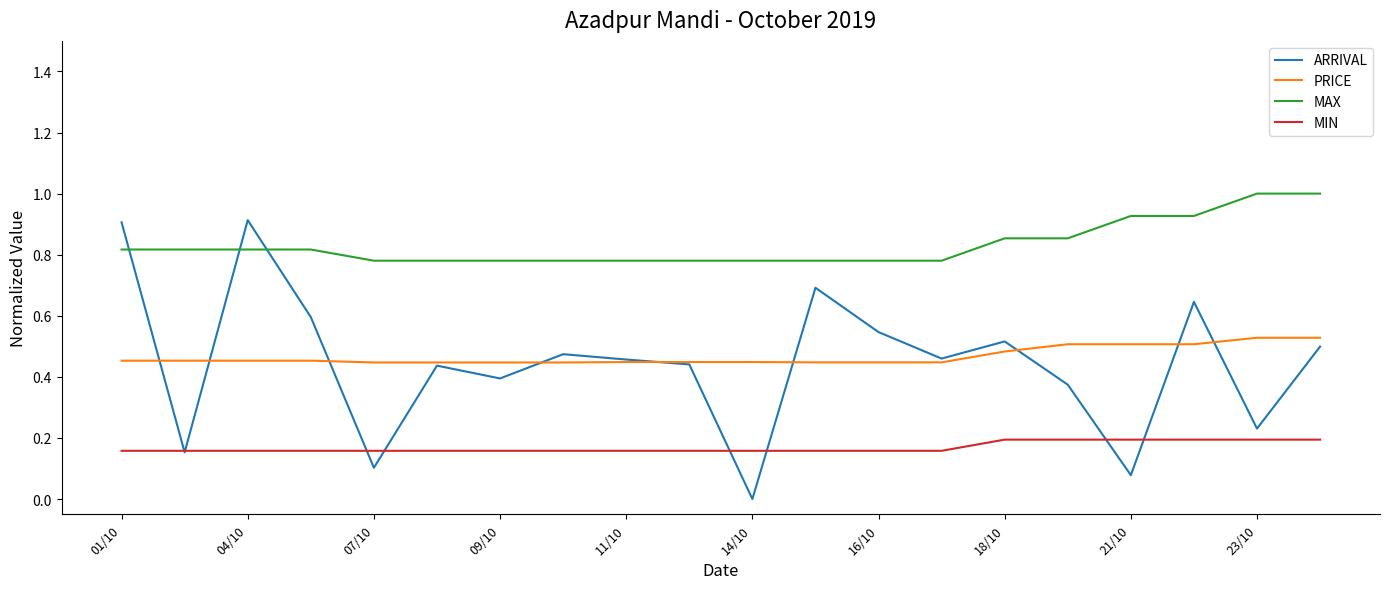

True or false: MIN and PRICE cross at least once.

False